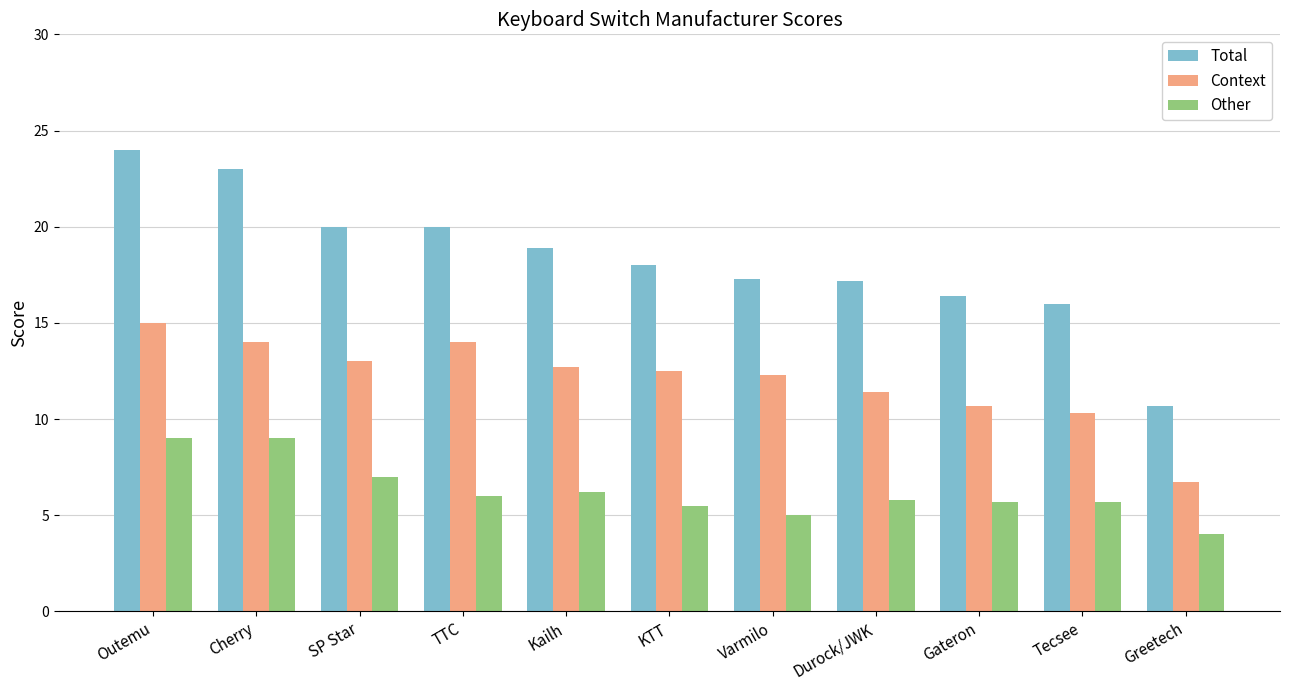

How many data points in Context are less than 12?

4